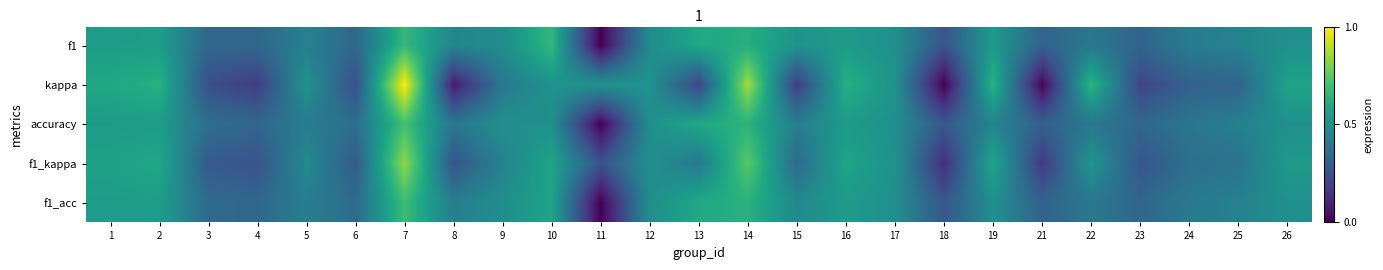

Count the number of data series in this chart.

5